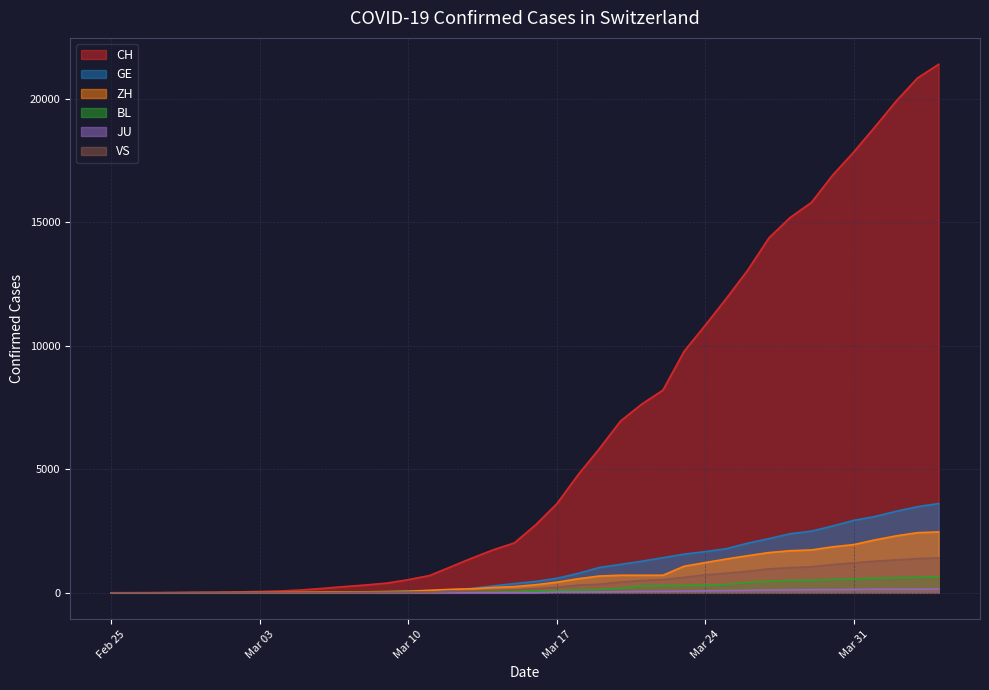

How many data points in BL are above 76?

19